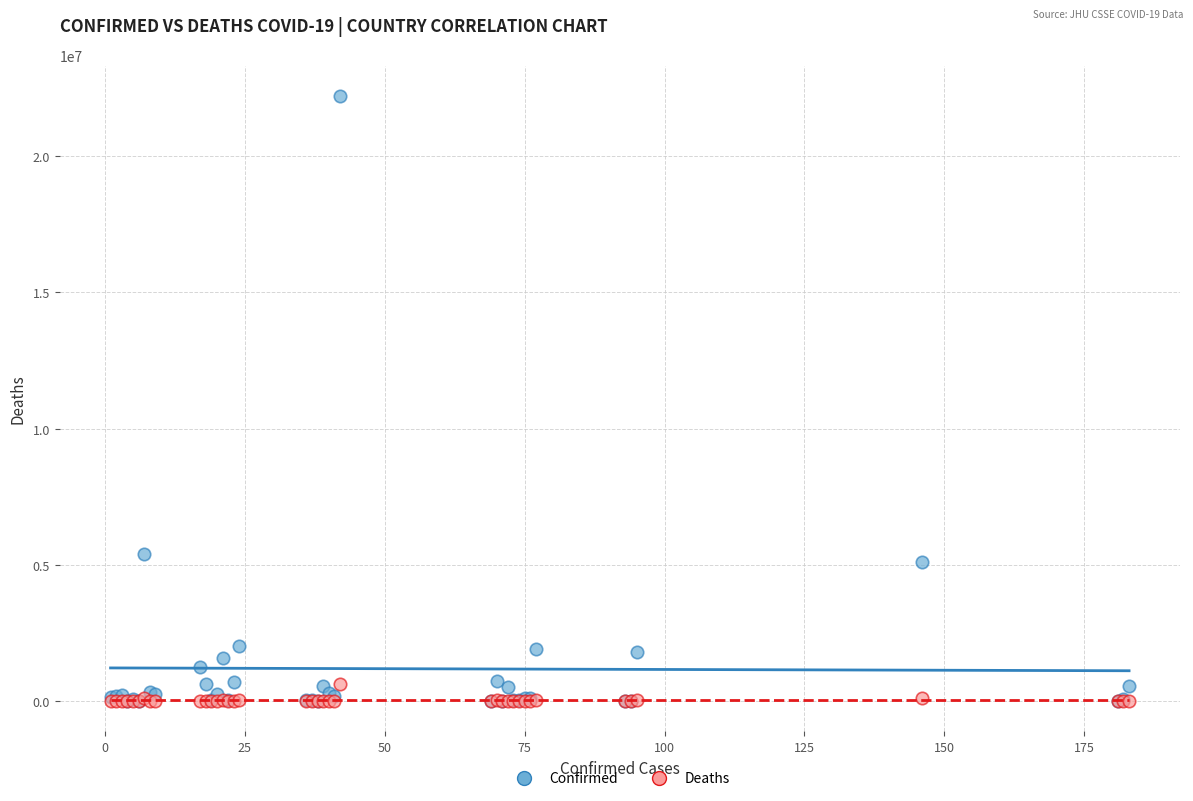

What are all the series names shown in the legend?

Confirmed, Deaths